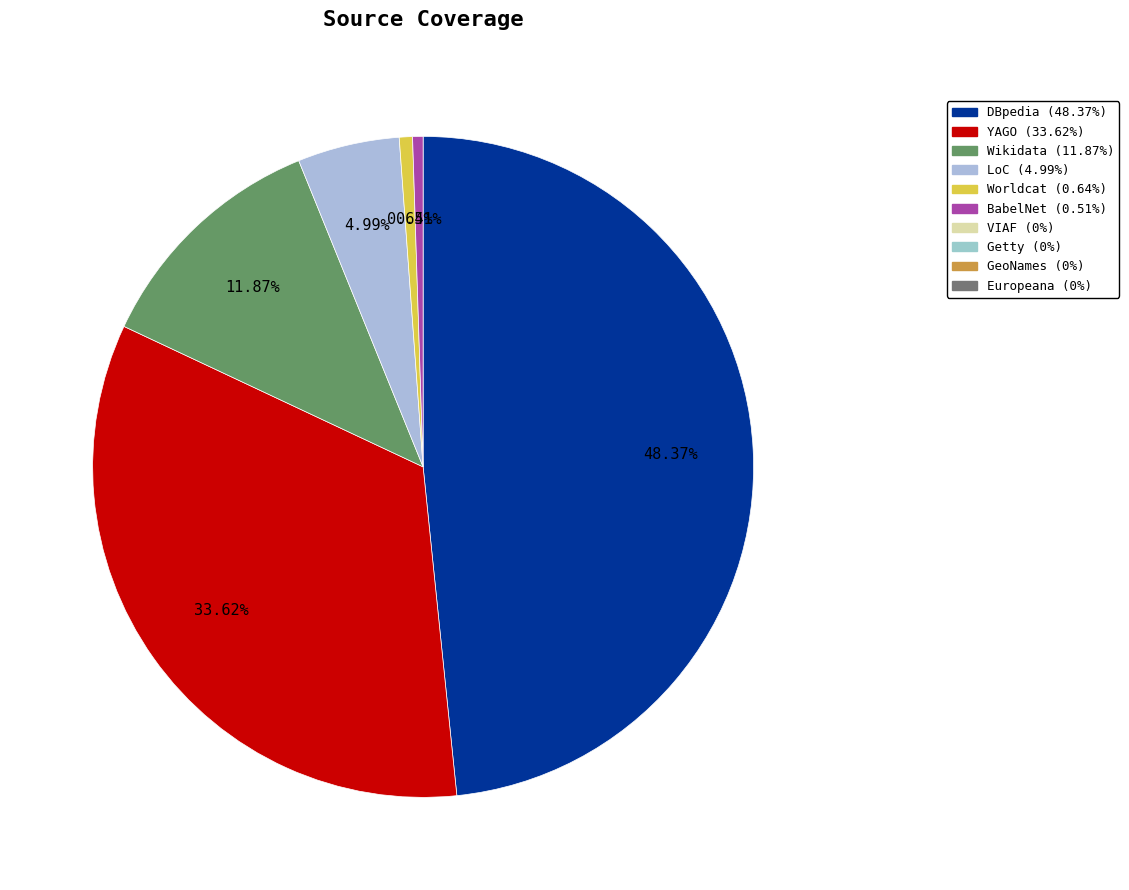

Does any single category account for the majority?

No